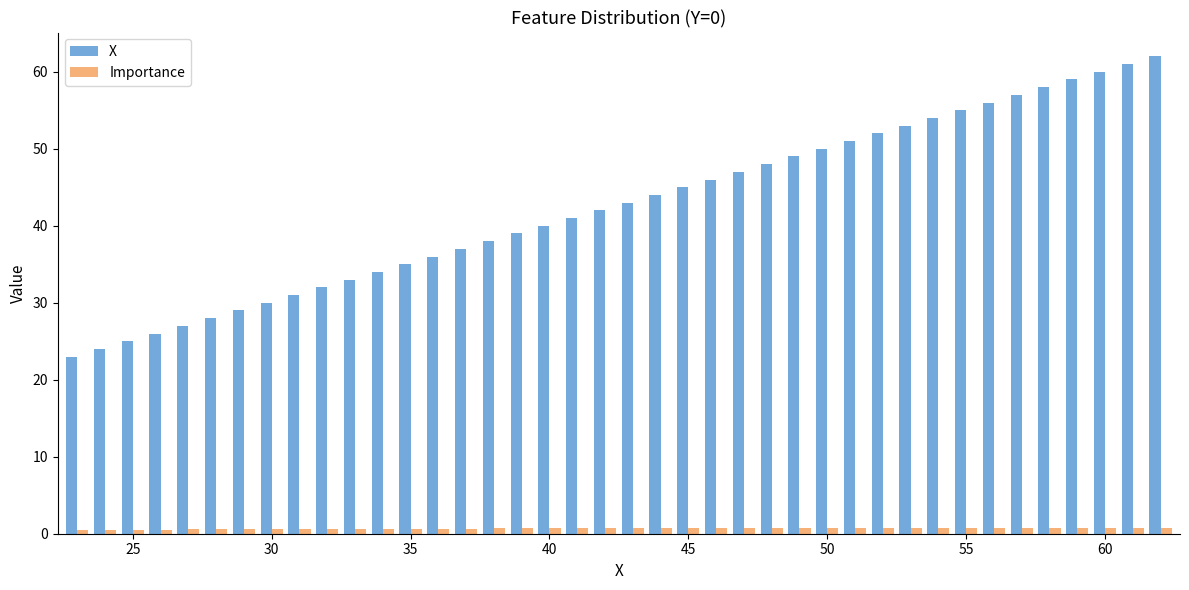

What is the highest value of the X series?

62.0